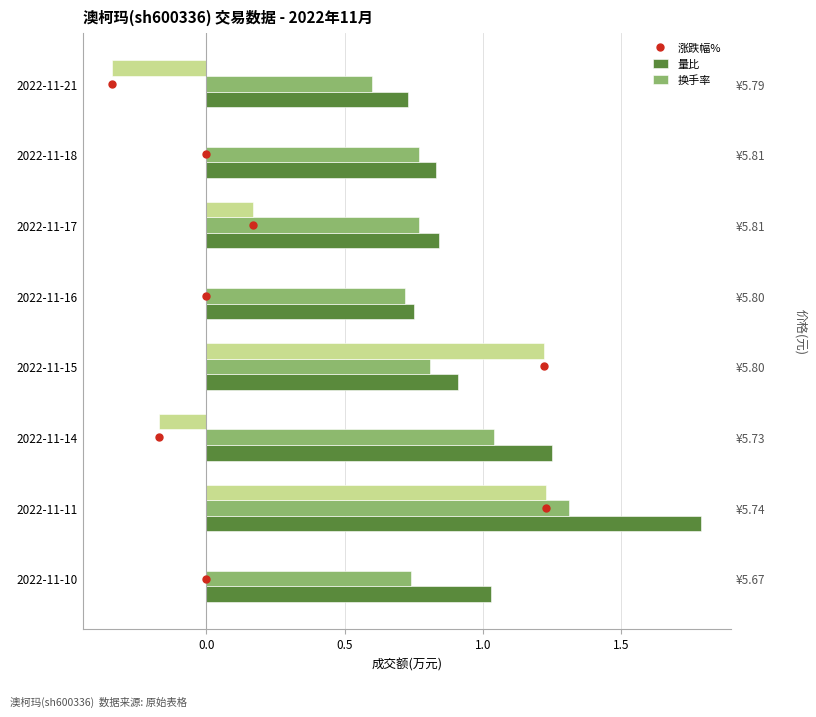

Rank the series at 2022-11-17 from lowest to highest value.

涨跌幅%, 换手率, 量比